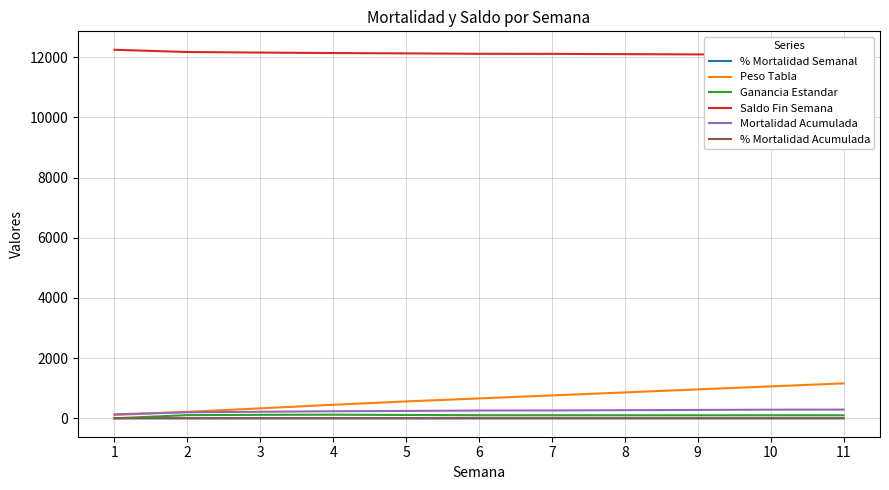

At which label does Ganancia Estandar first exceed 100?

2